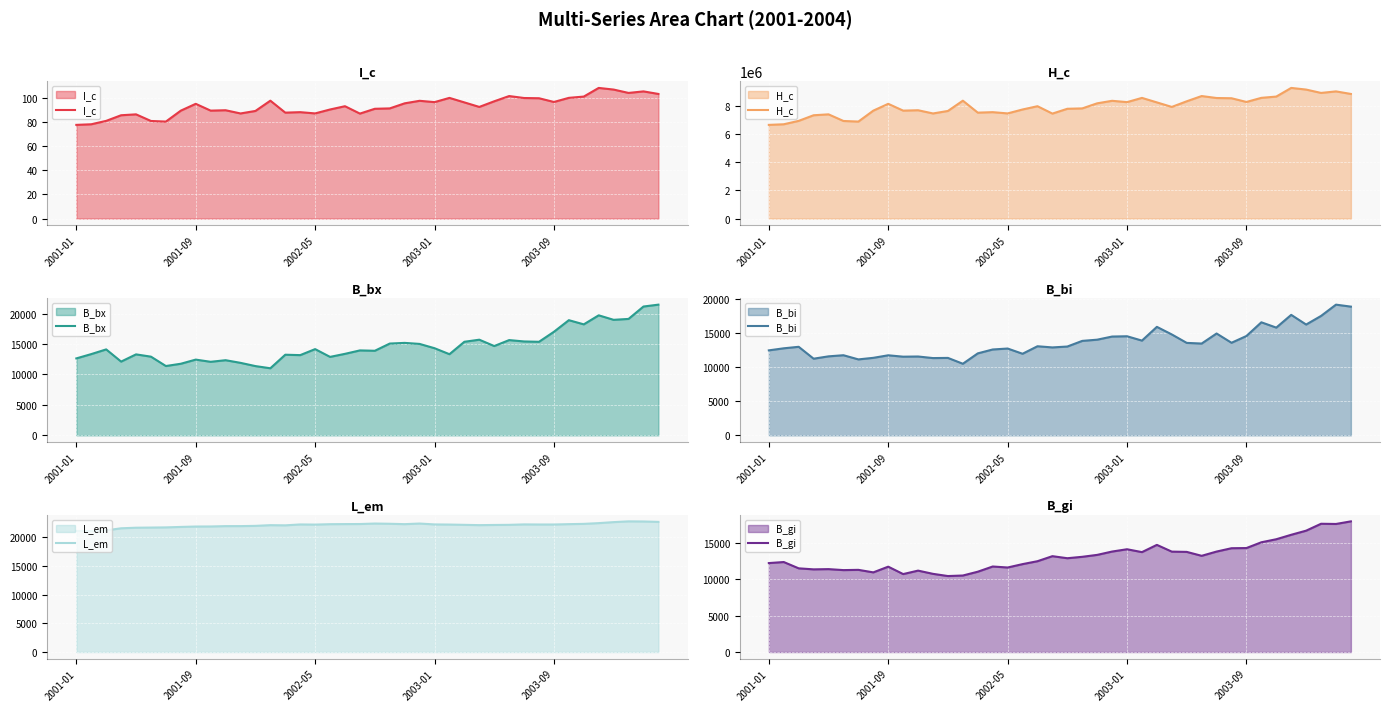

True or false: I_c and B_gi intersect in this chart.

False